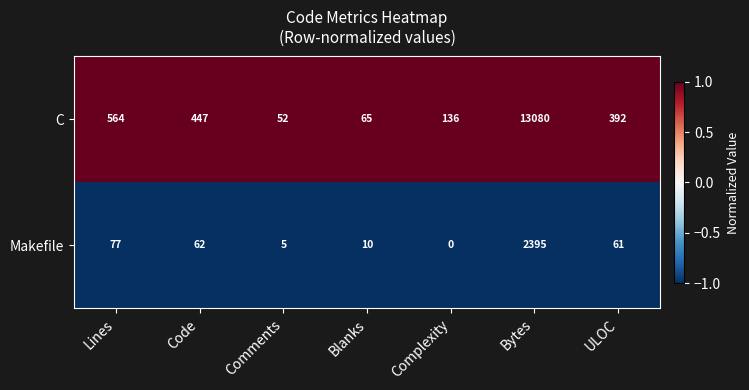

List the series in order of their overall mean, lowest first.

Makefile, C